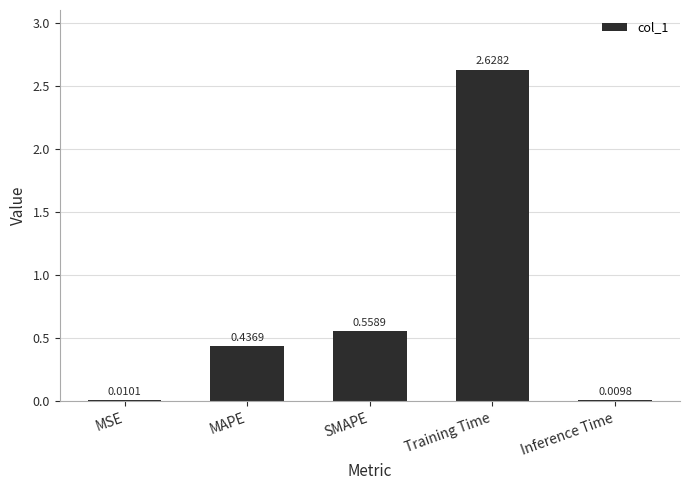

Between MAPE and Training Time, which is larger?

Training Time